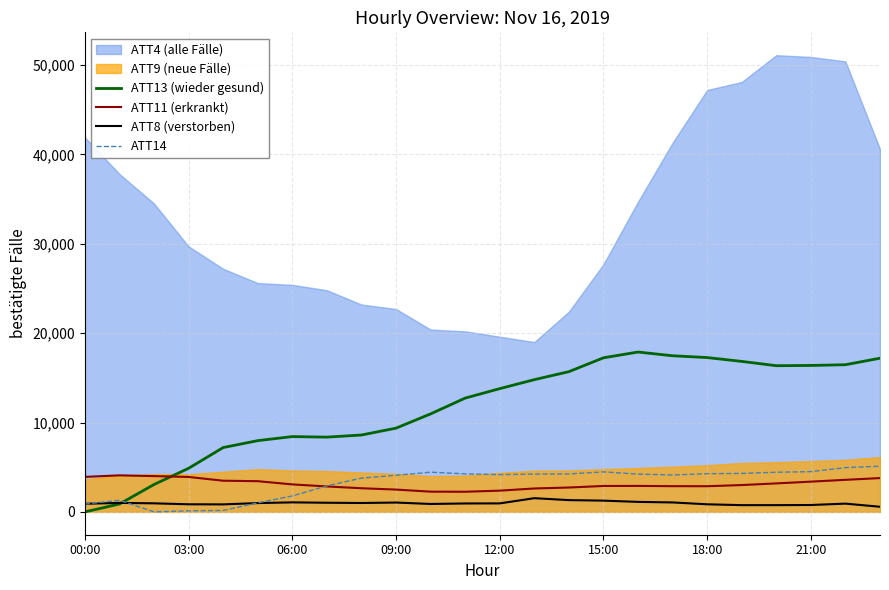

Is it true that ATT13 (wieder gesund) equals 0.0 at 00:00?

True